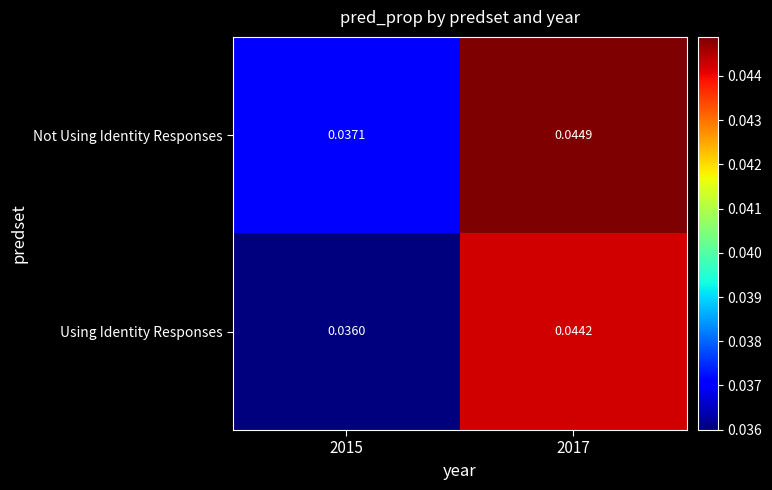

List the series in order of their overall mean, highest first.

Not Using Identity Responses, Using Identity Responses